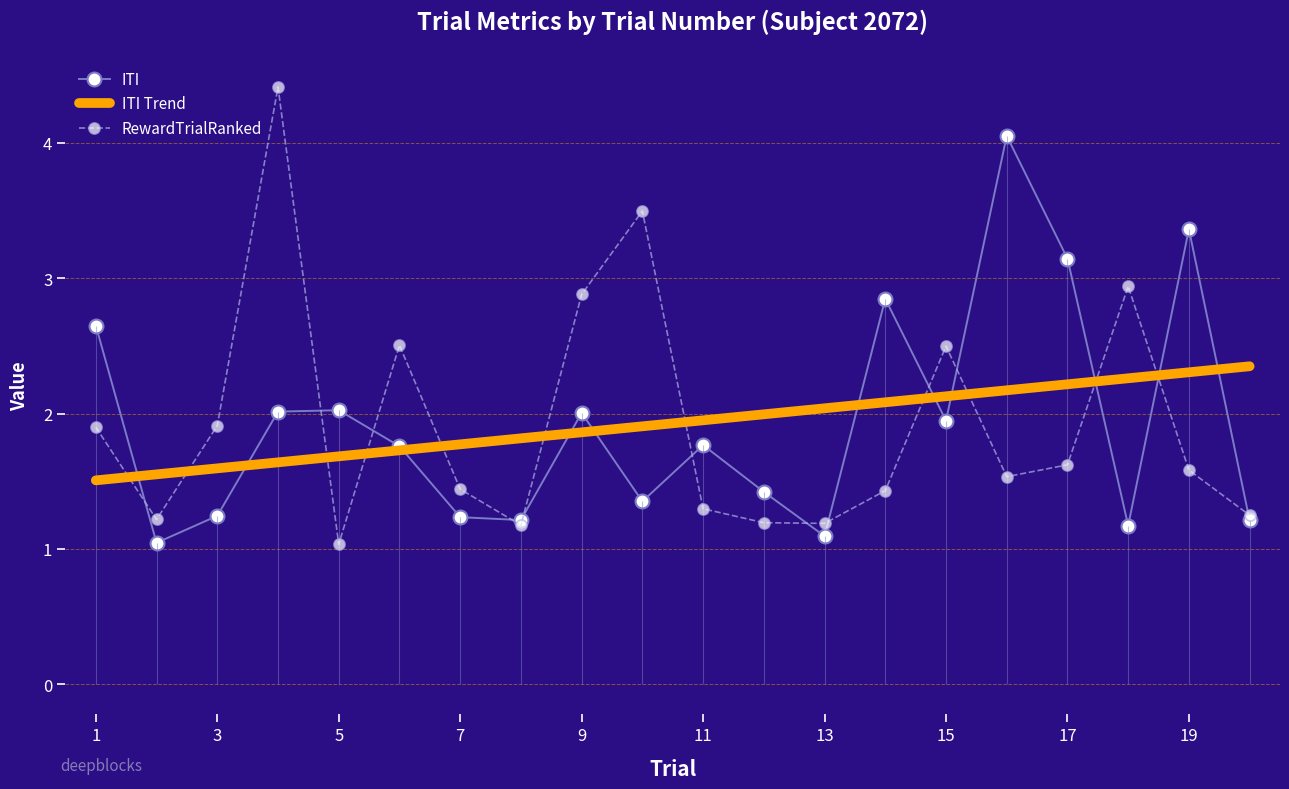

What is the average value of the RewardTrialRanked series?

1.9